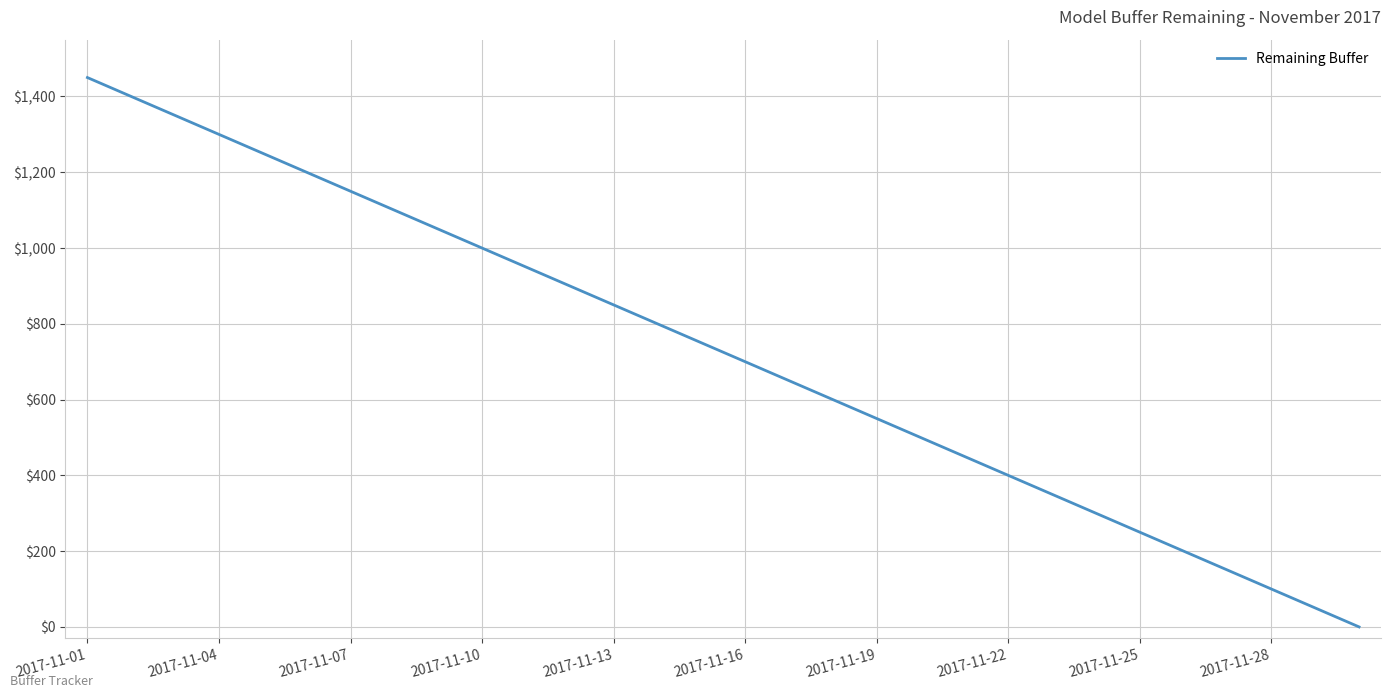

What is the maximum value shown in the chart?

1450